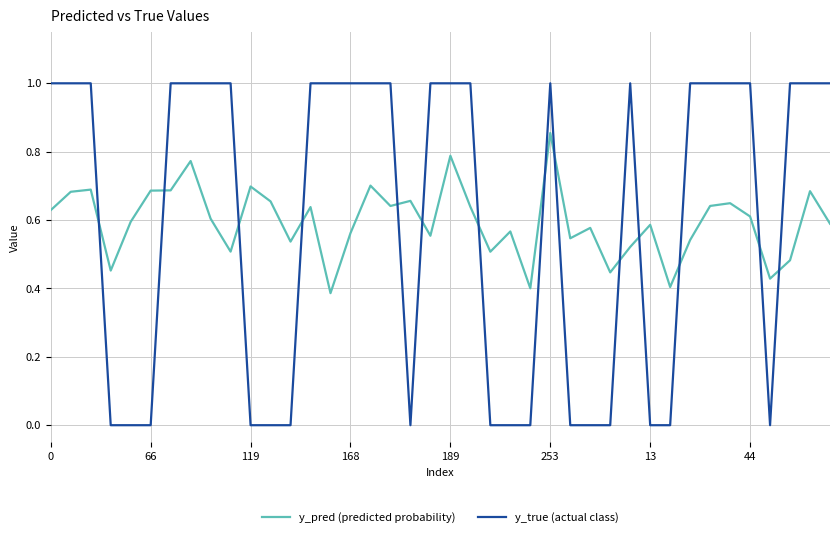

What is the maximum value shown in the chart?

1.0